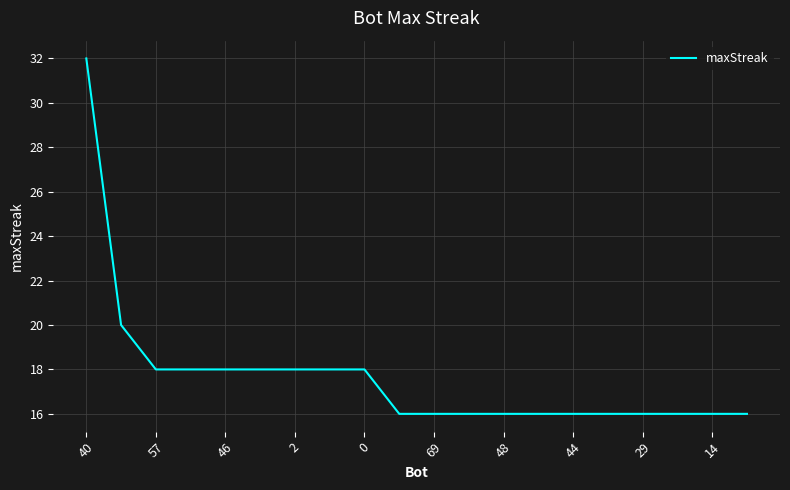

What is the difference between the maximum and minimum values?

16